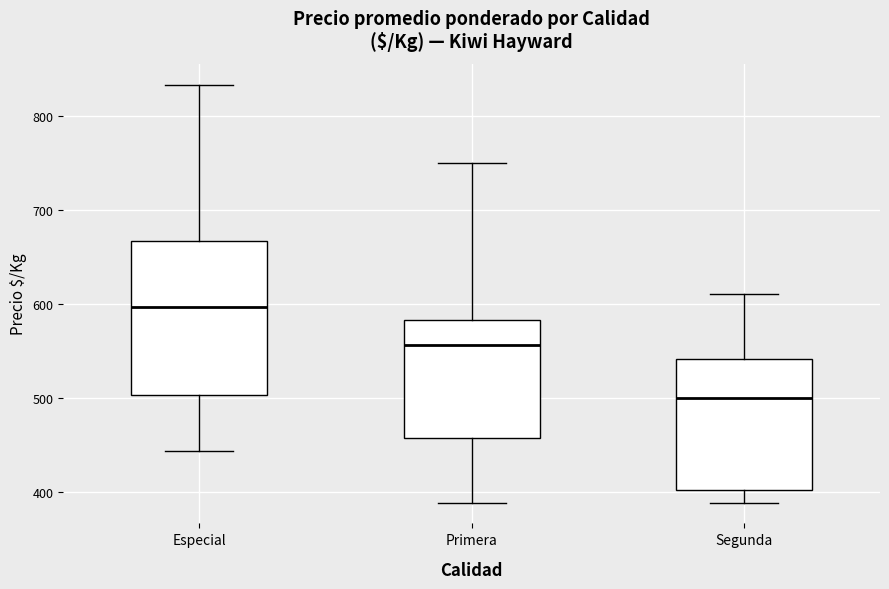

Reading left to right, transcribe this box plot: for each box, give where its median line is, the range the box spans, and where its two whiskers end, as read against the y-axis. The values are not printed on the chart, so give them approximately, as read against the axis.

Especial: median 600, box 500 to 670, whiskers 440 to 830
Primera: median 560, box 460 to 580, whiskers 390 to 750
Segunda: median 500, box 400 to 540, whiskers 390 to 610